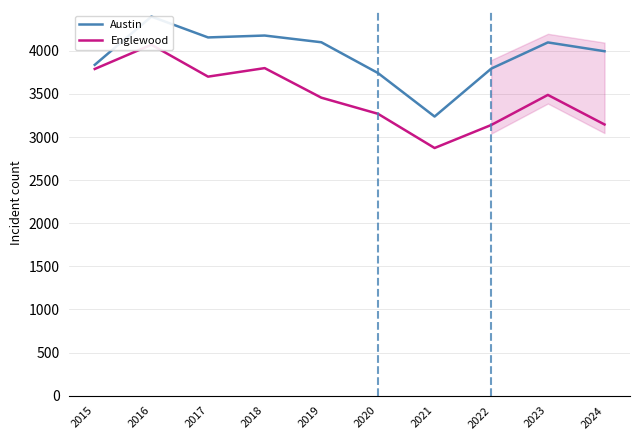

At how many categories does at least one series exceed 3277?

9